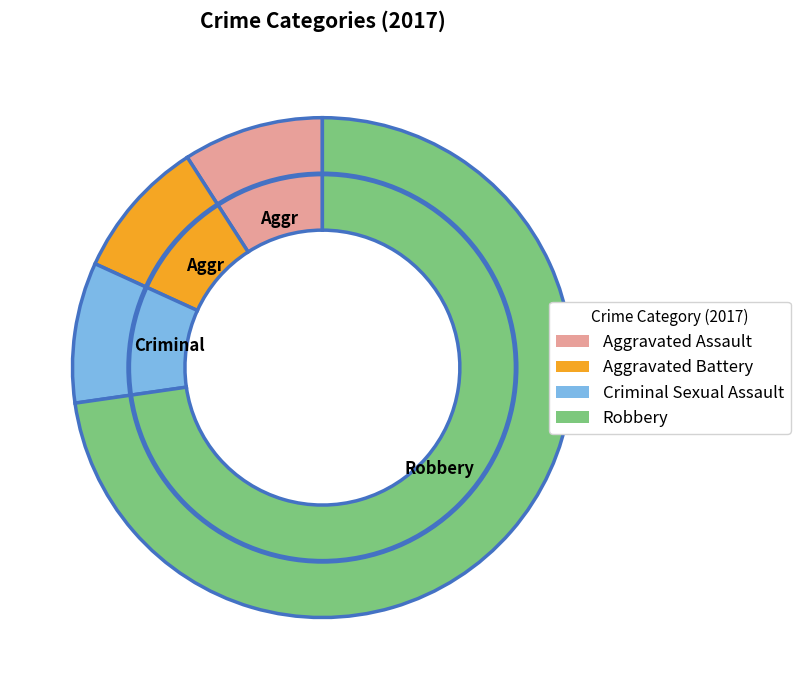

Is it true that Aggravated Battery is 9% of the pie?

True